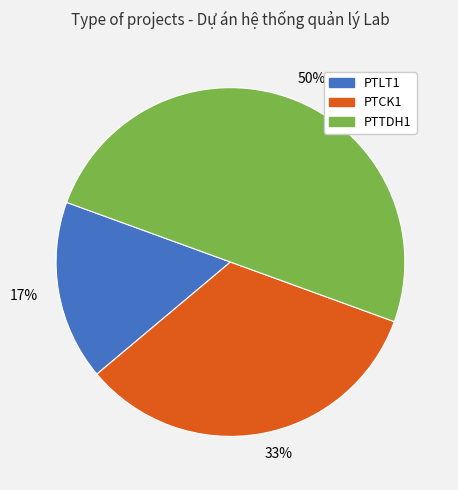

To the nearest percent, what is the difference between the largest and smallest slice percentages?

33%